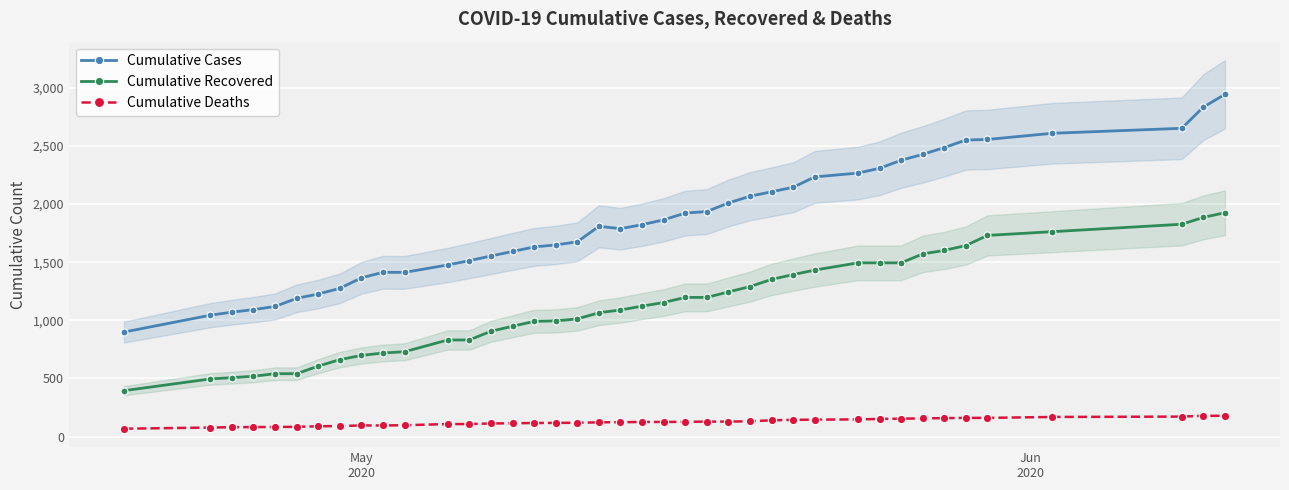

True or false: Cumulative Deaths and Cumulative Cases intersect in this chart.

False